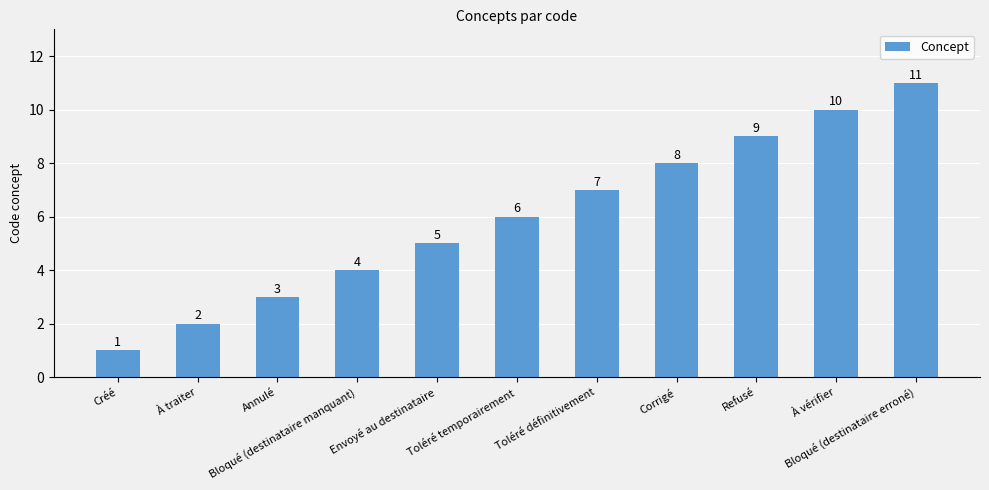

What is the sum of the values at Envoyé au destinataire and Toléré temporairement?

11